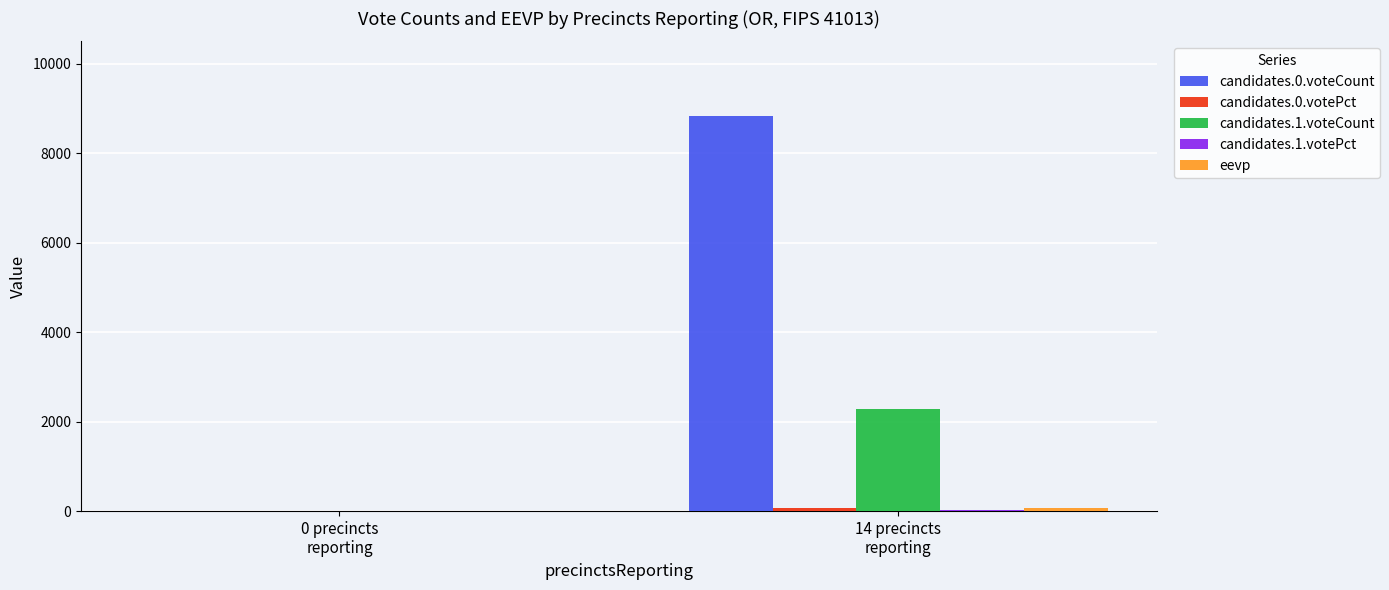

What is the maximum value shown in the chart?

8832.0